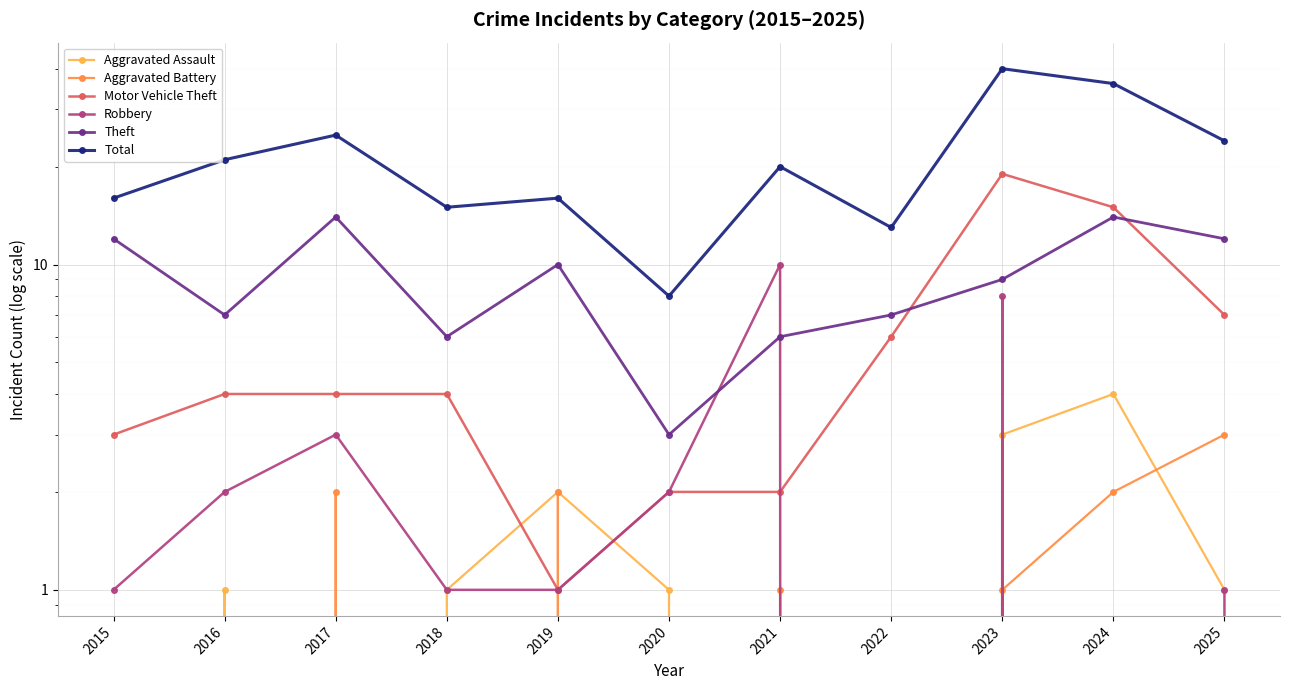

At which category does Total reach its first local peak?

2017